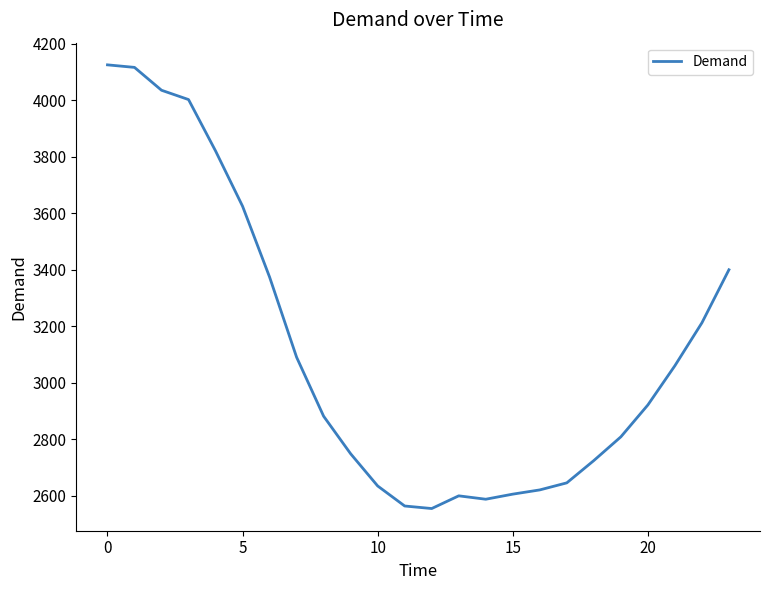

What is the minimum value shown in the chart?

2554